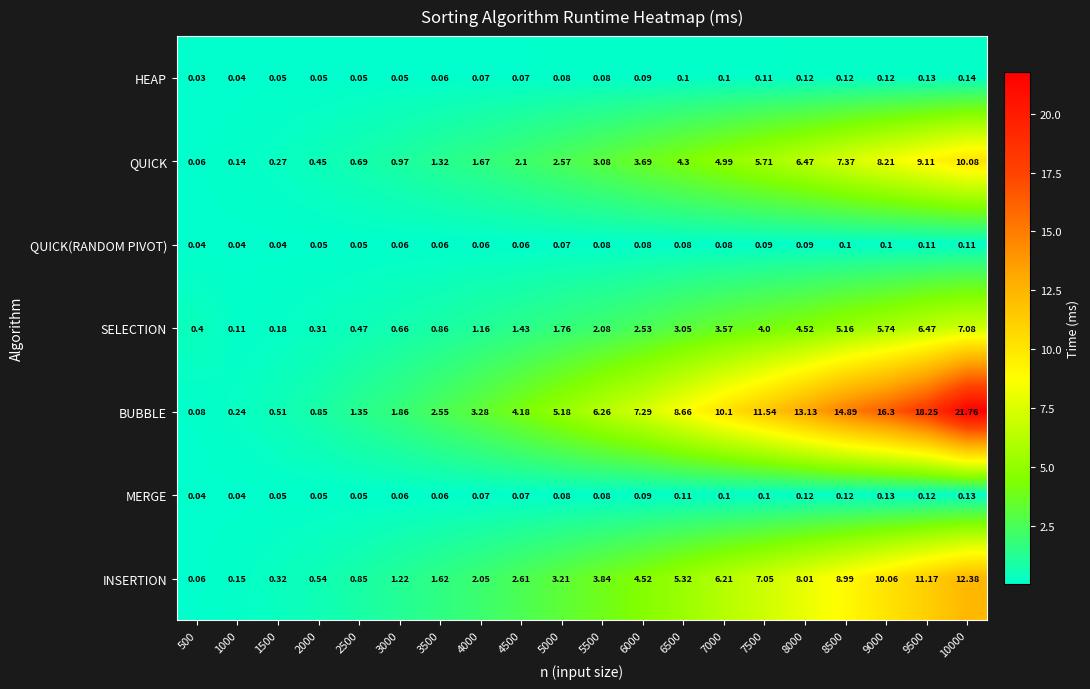

Which series has the widest spread of values?

BUBBLE